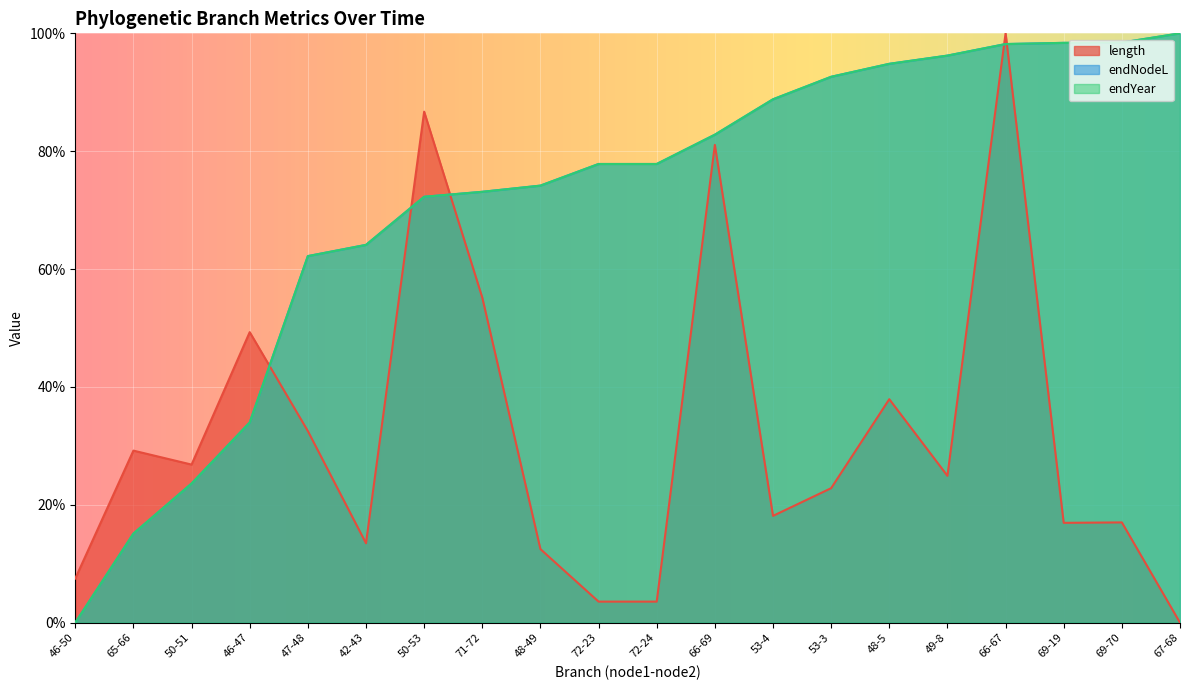

List the labels in order of endYear value, smallest first.

46-50, 65-66, 50-51, 46-47, 47-48, 42-43, 50-53, 71-72, 48-49, 72-23, 72-24, 66-69, 53-4, 53-3, 48-5, 49-8, 66-67, 69-19, 69-70, 67-68